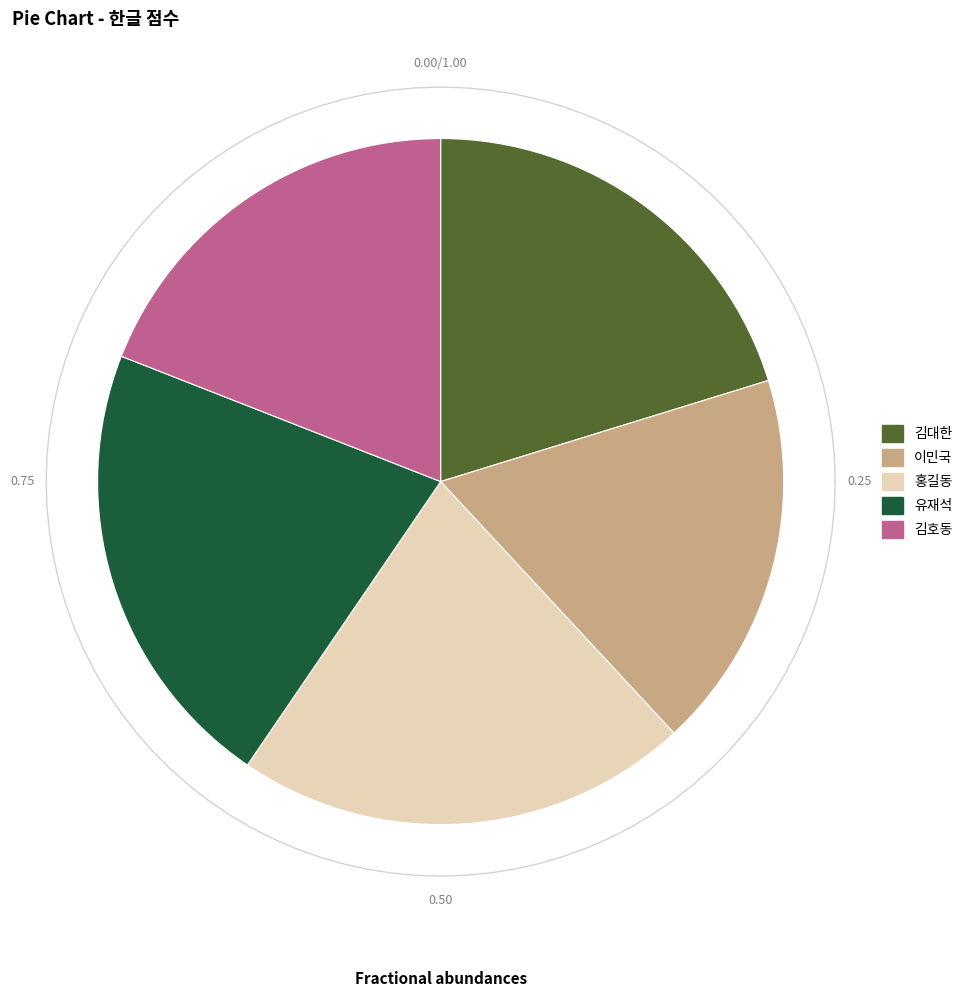

Does 김대한 represent more than half of the total?

No